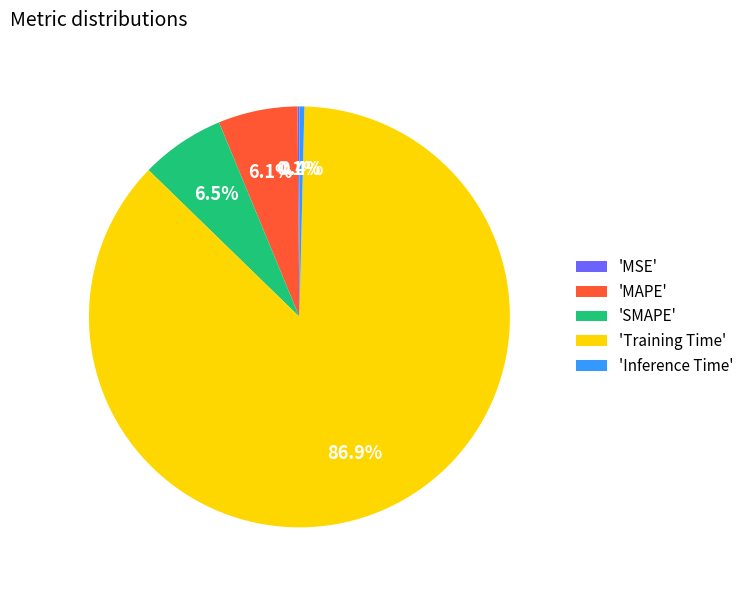

Which slice is the largest?

'Training Time'